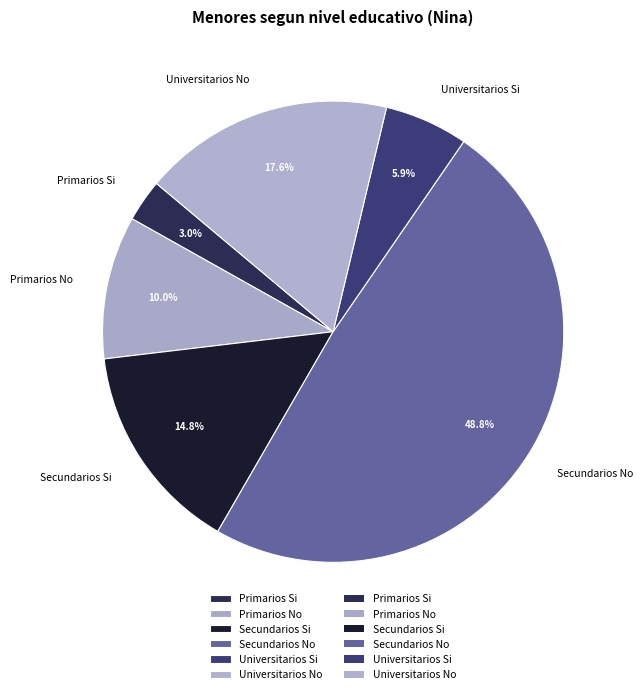

Is it true that Universitarios Si is 12% of the pie?

False